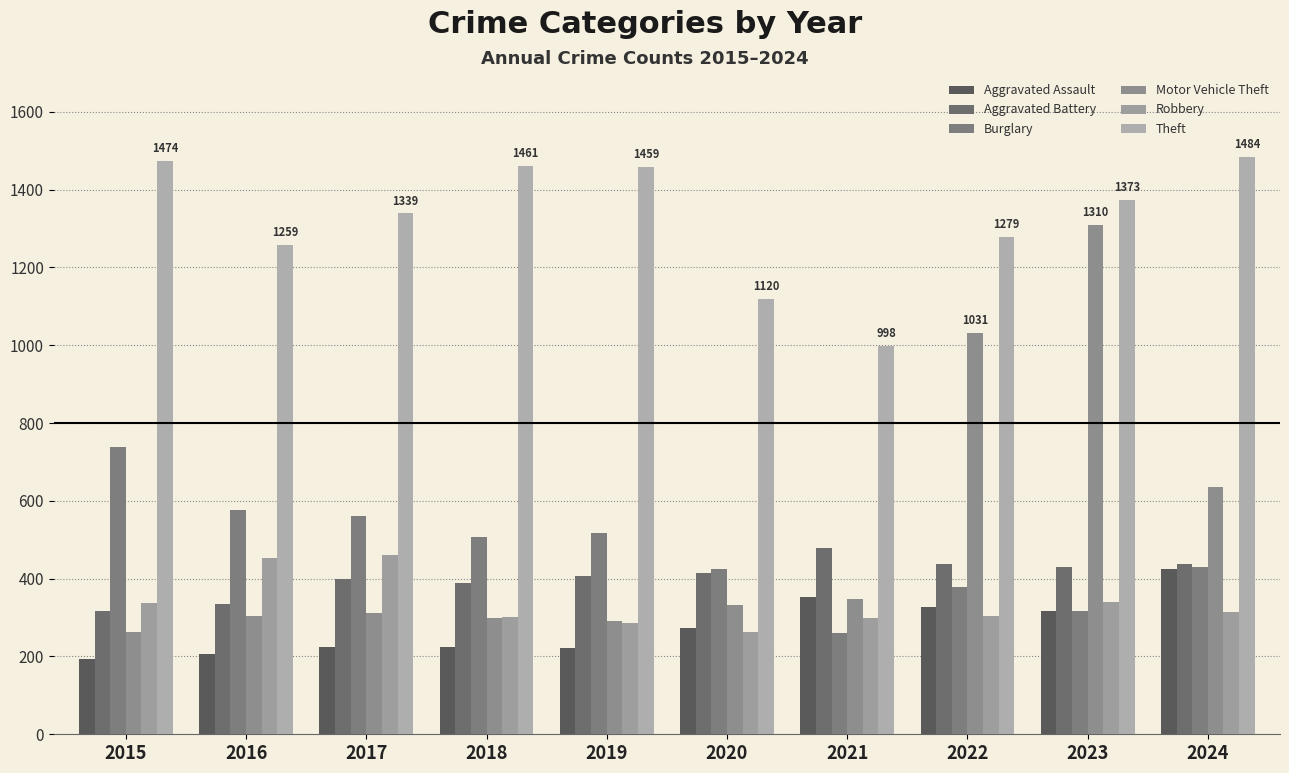

The value of Theft at 2018 is 1461. True or false?

True